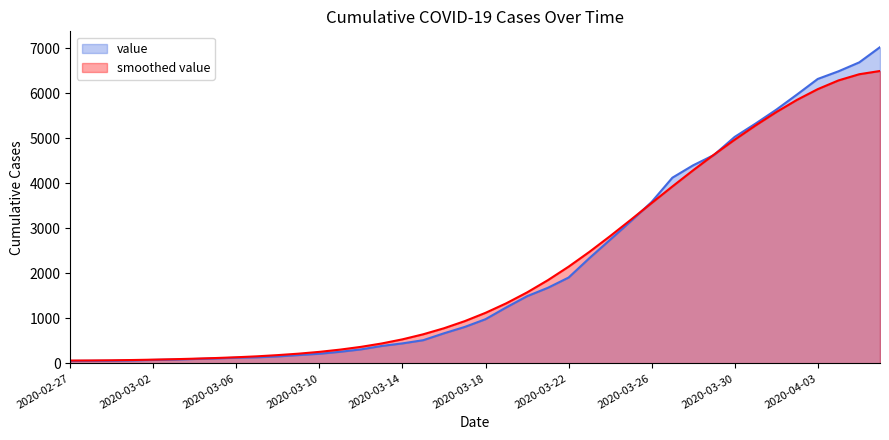

What position from the right is 2020-03-26?

12